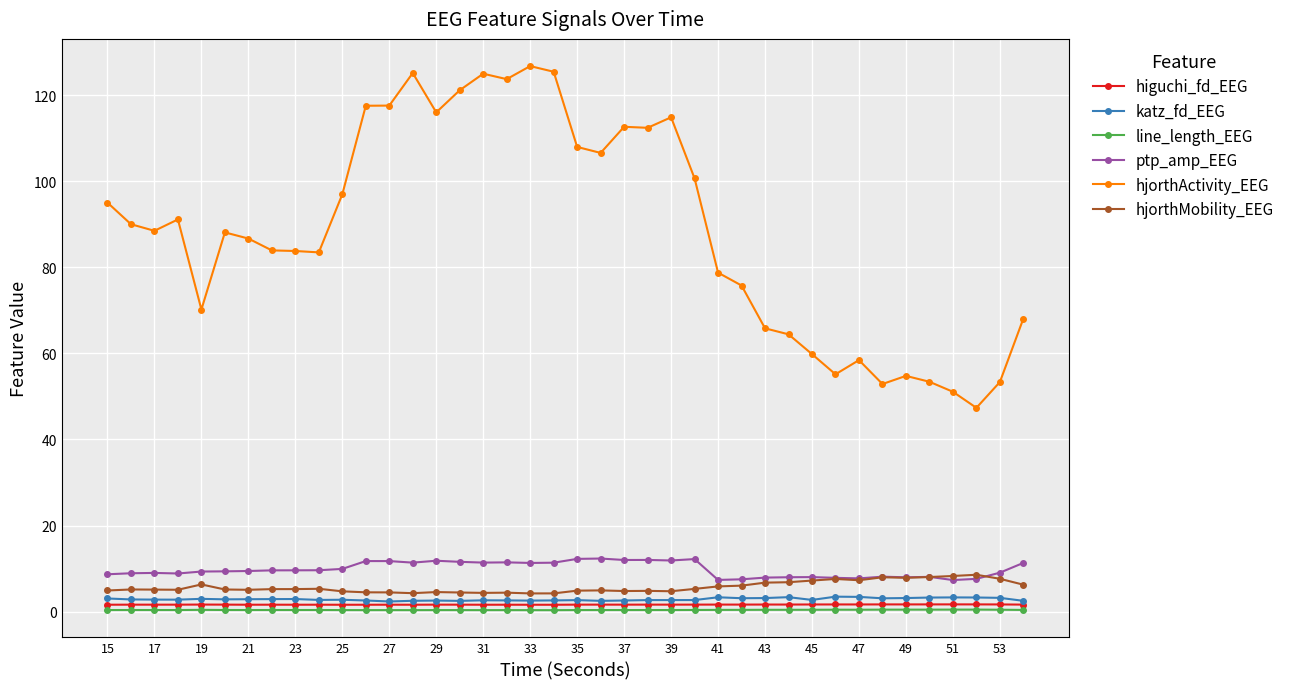

Does the chart have visible grid lines?

Yes